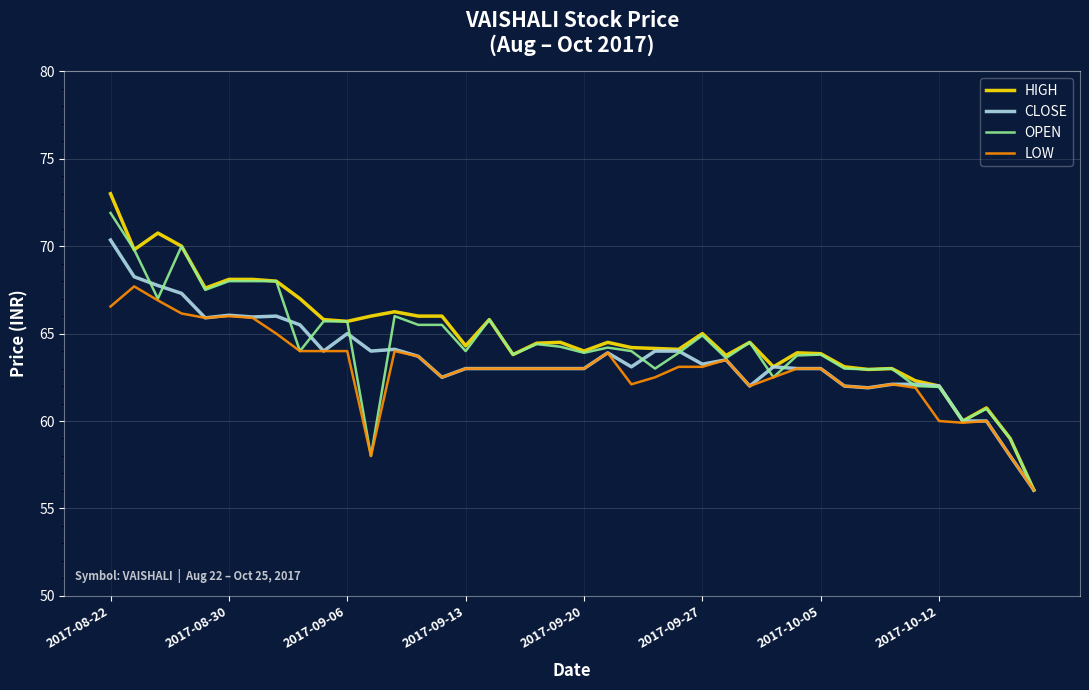

What is the highest value of the OPEN series?

71.9